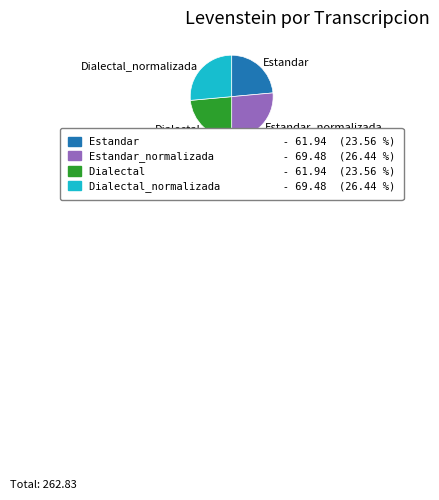

Approximately how many times larger is the value at Dialectal_normalizada compared to Estandar_normalizada?

1.0